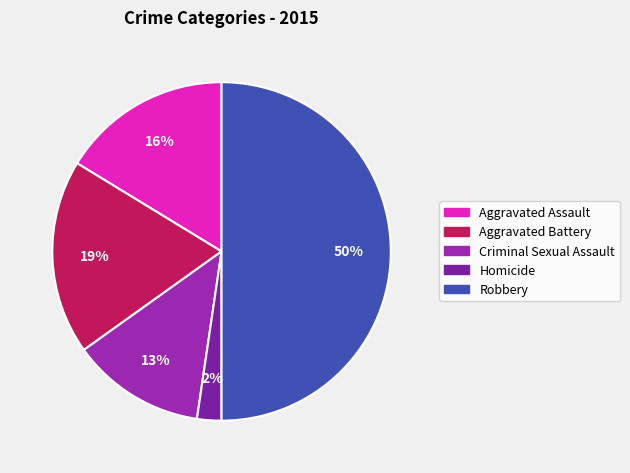

Combined, what portion of the pie is Homicide and Criminal Sexual Assault?

15.1%